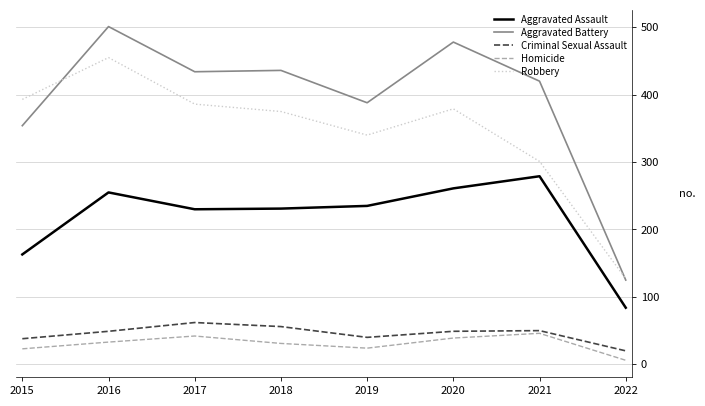

What is the difference between the Robbery values at 2017 and 2021?

85